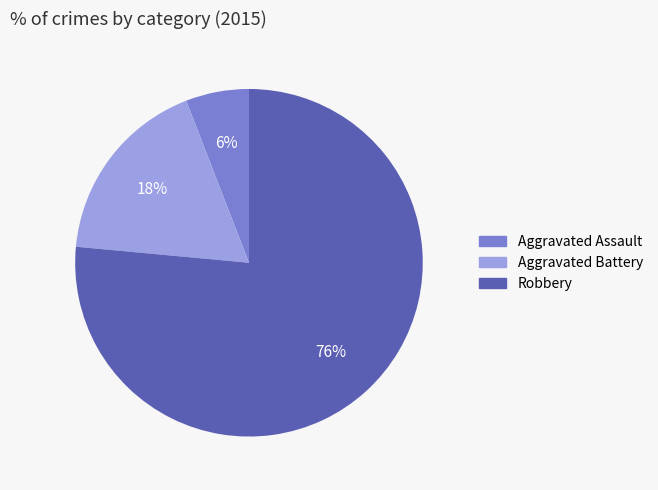

To the nearest percent, what portion does Aggravated Assault represent?

6%